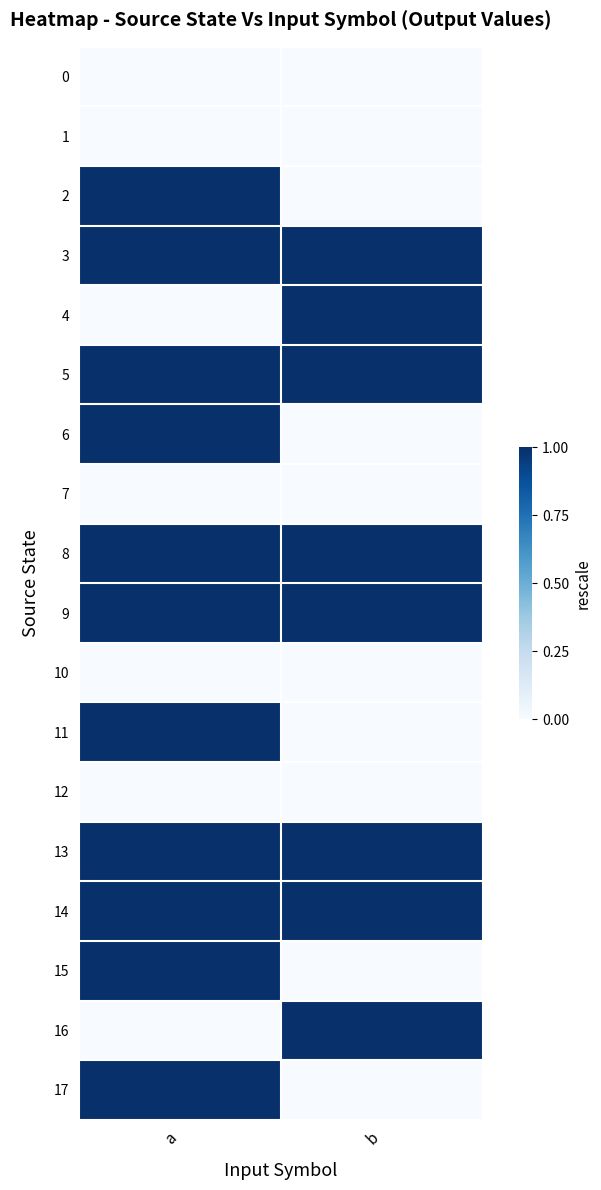

Which series changed the most between a and b?

2